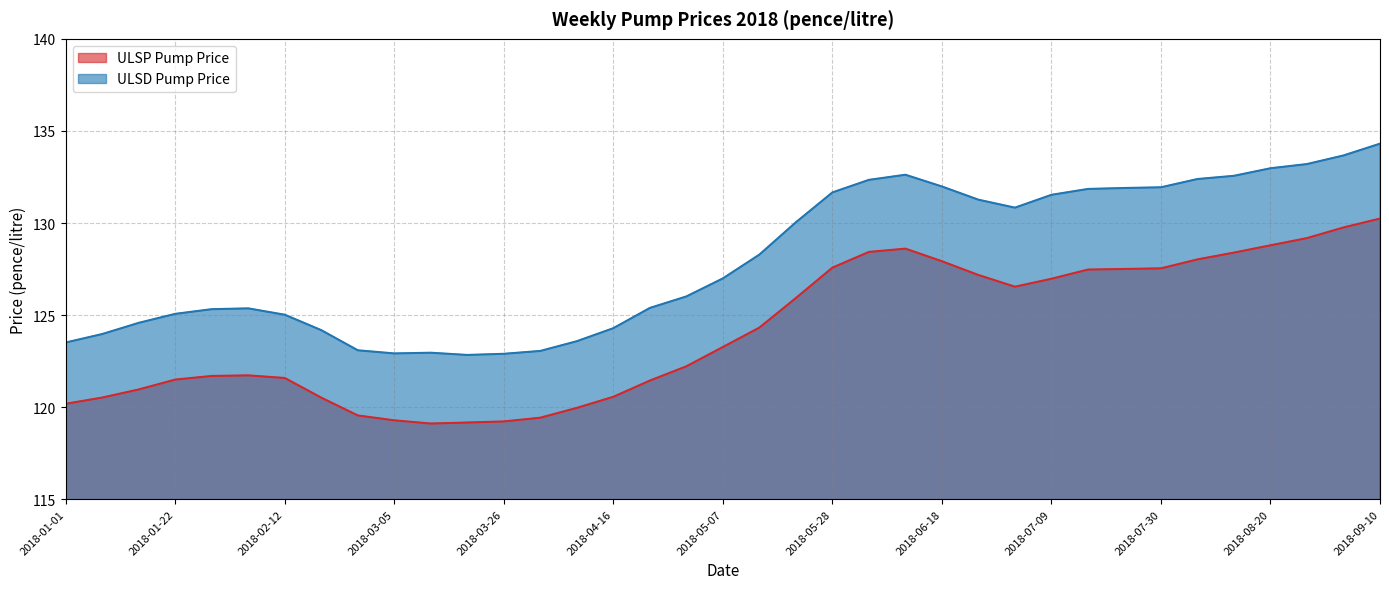

The ULSP Pump Price series shows 120.2 at 2018-01-01. True or false?

True